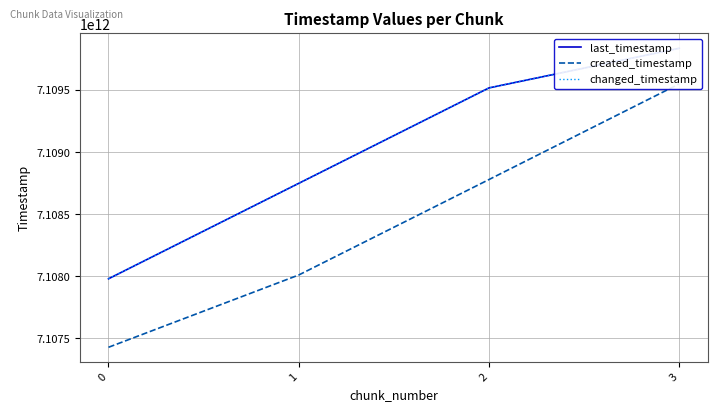

What is the value of the last_timestamp point at the 1st from the left?

7107980257033